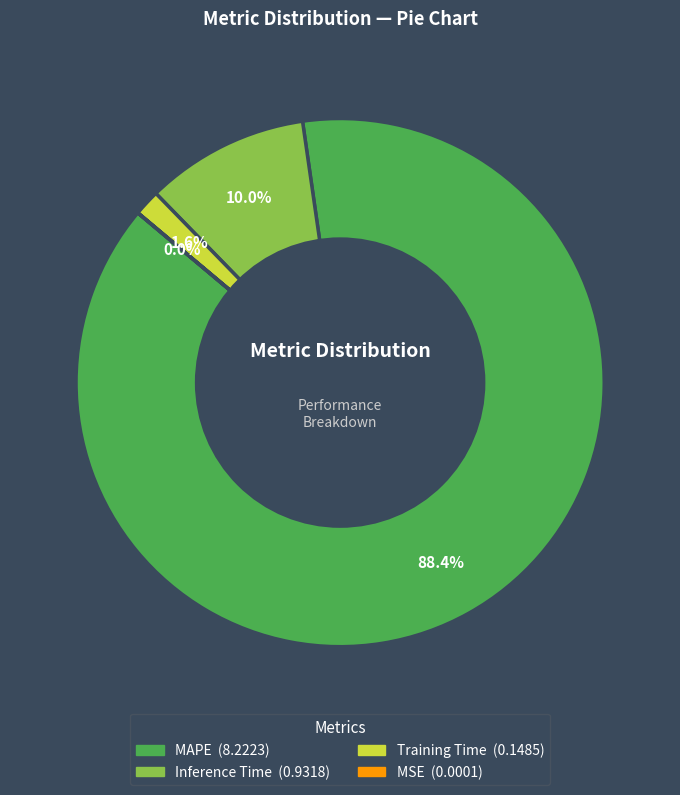

To the nearest percent, what is the average slice percentage?

25%